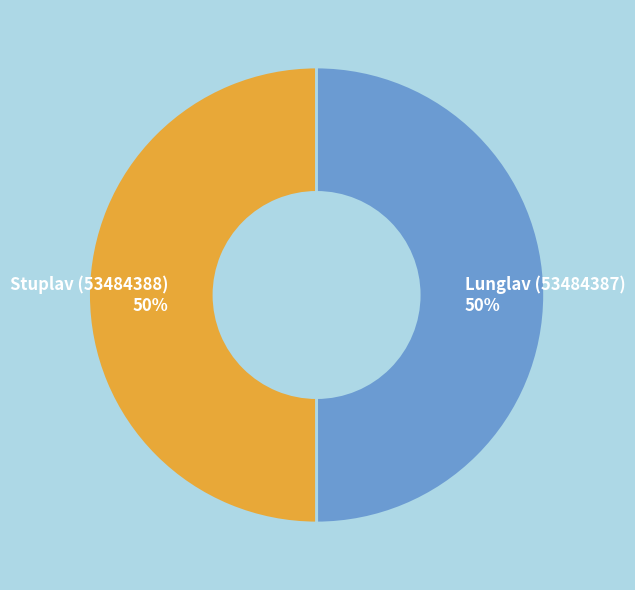

To the nearest percent, what percentage of the pie is Stuplav (53484388)?

50%